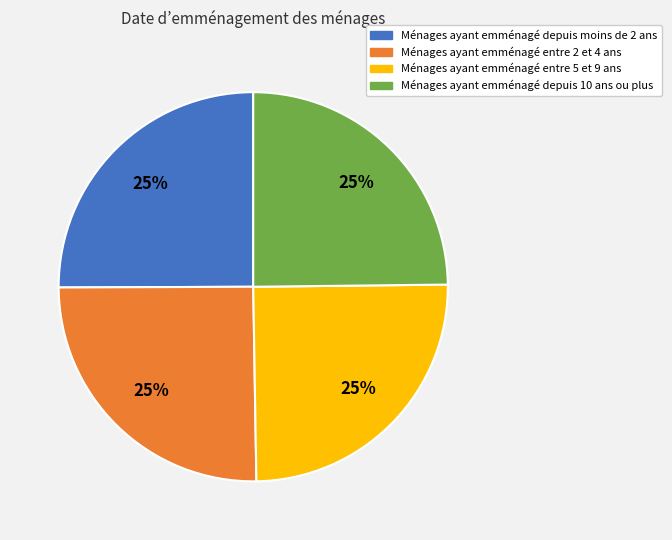

To the nearest percent, what percentage of the pie is Ménages ayant emménagé depuis moins de 2 ans?

25%